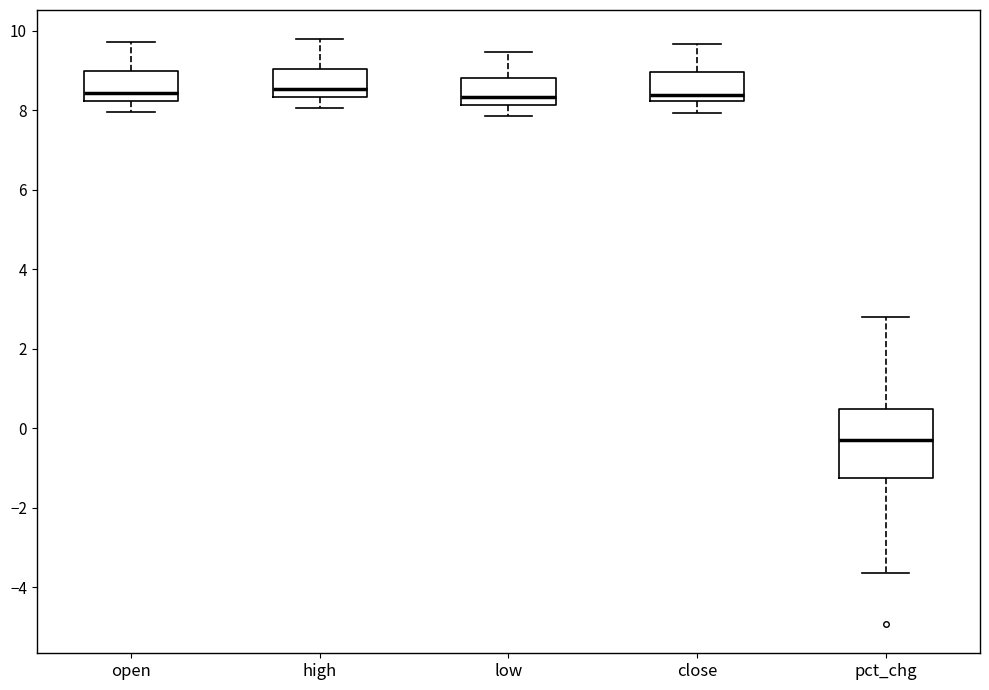

Which box is the tallest, from its lower edge to its upper edge?

pct_chg